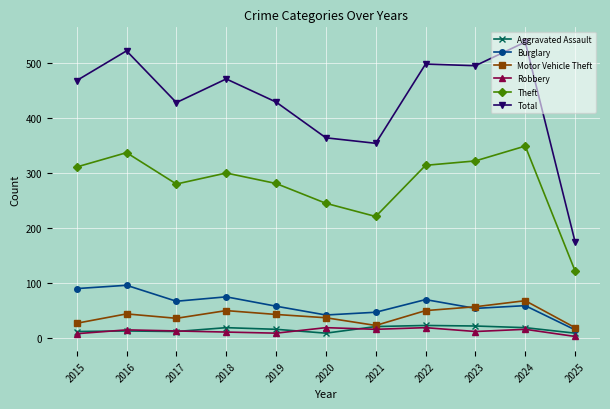

Does the chart have visible grid lines?

Yes